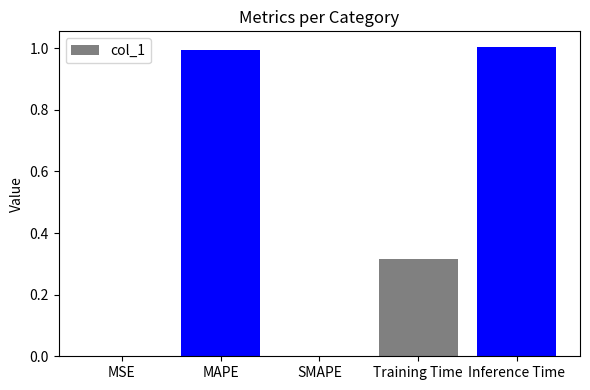

The chart shows a value of 1.0 at Inference Time. True or false?

True